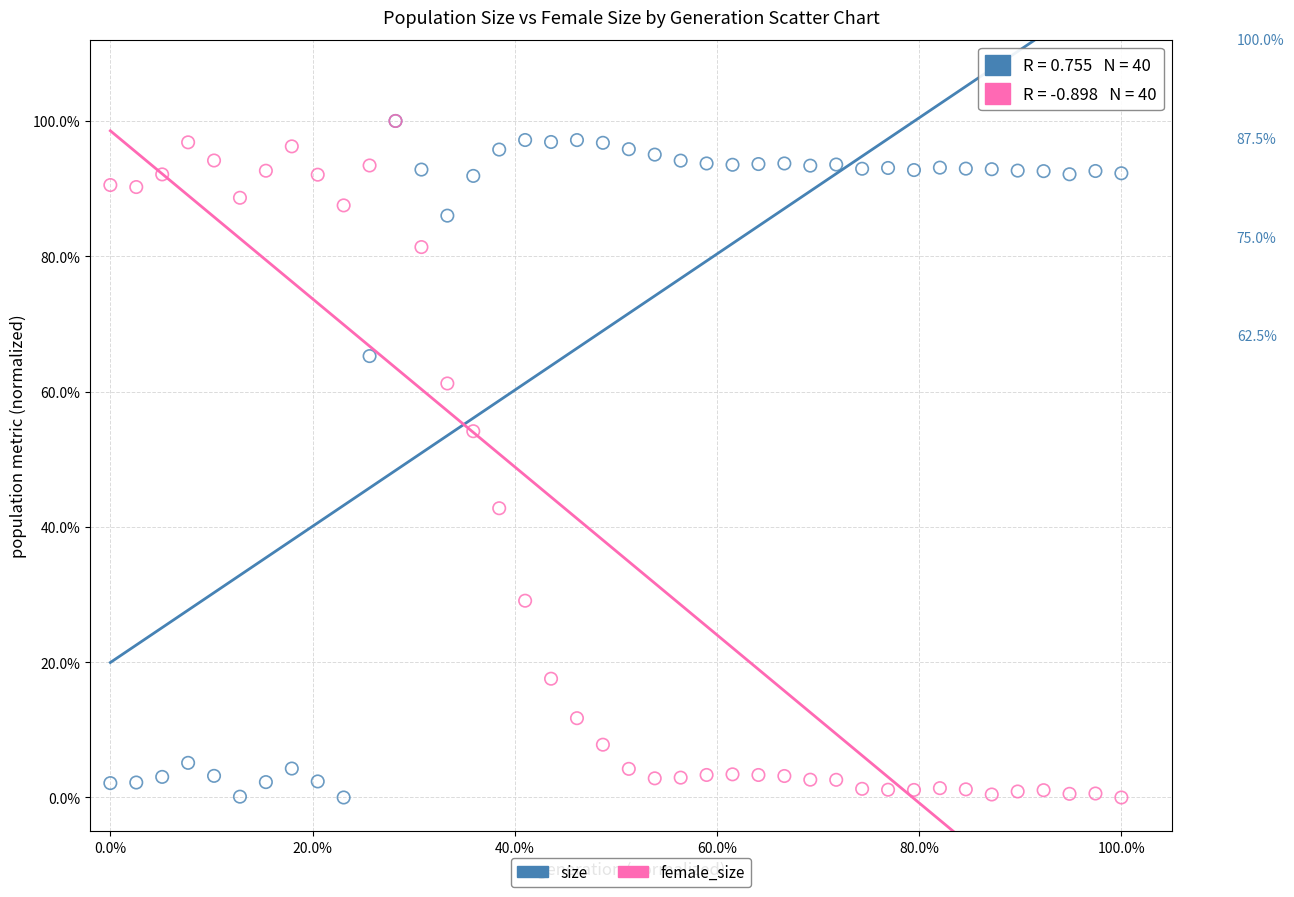

What are all the series names shown in the legend?

size, female_size